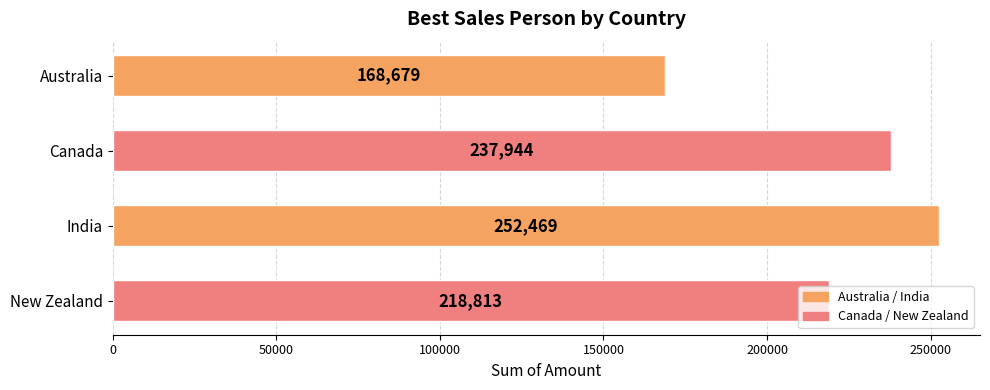

How many values are below 237944?

2